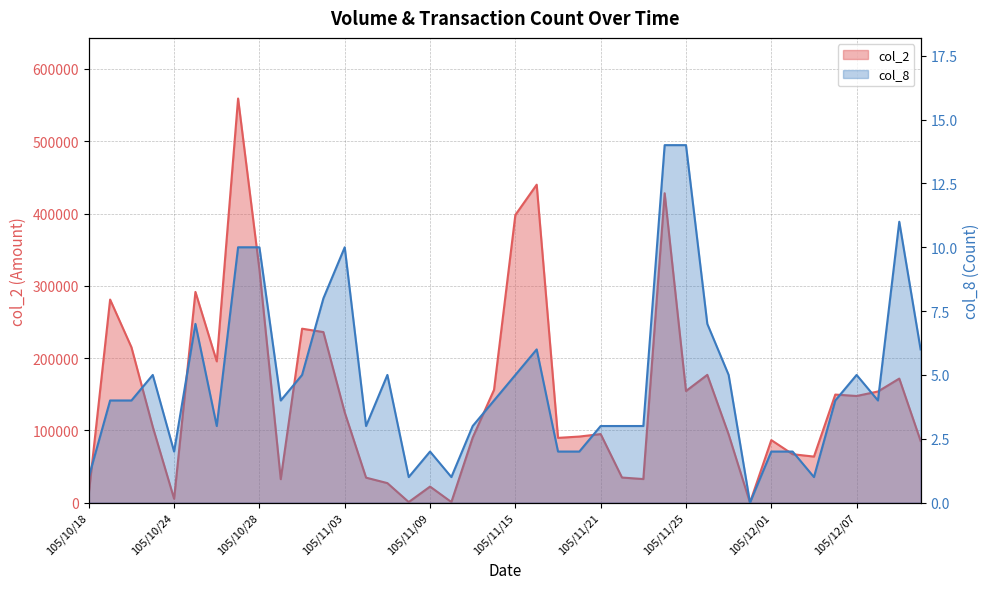

What is the label of the 4th point from the right?

105/12/07